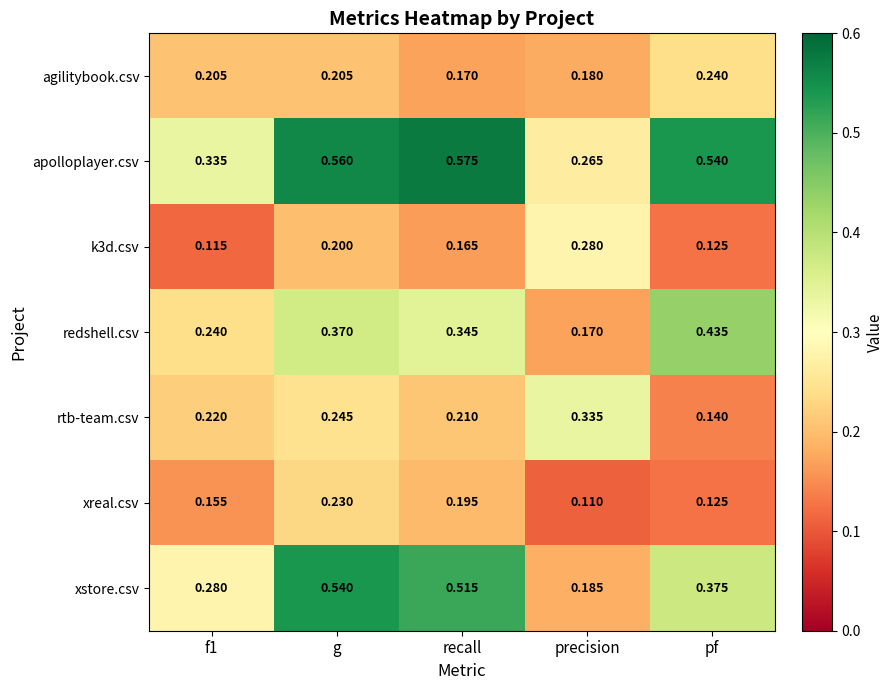

At which category does the chart reach its peak across all series?

recall